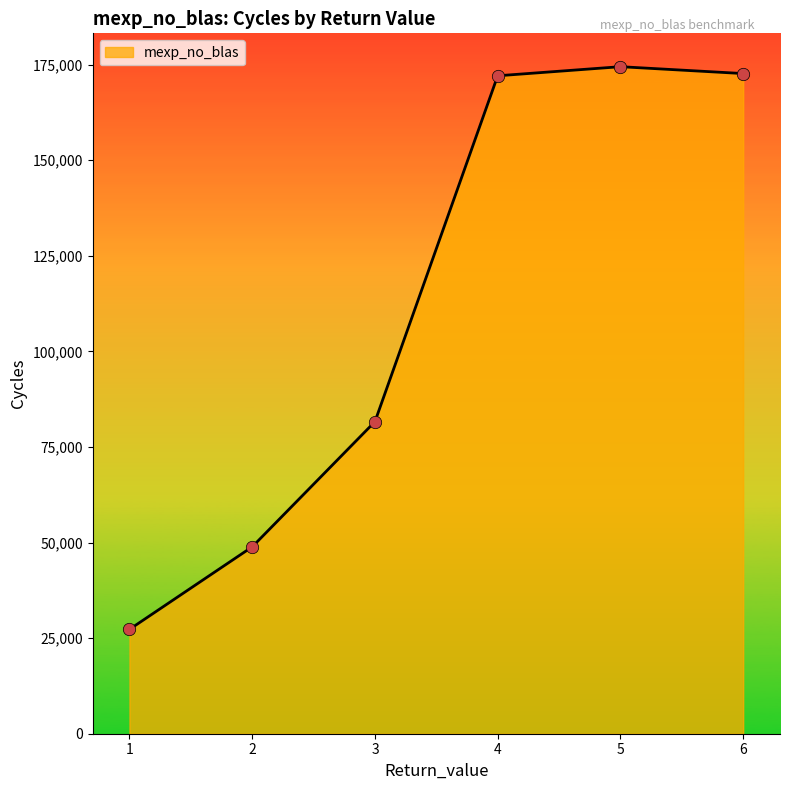

What is the change in value from 2 to 5?

+125595.1